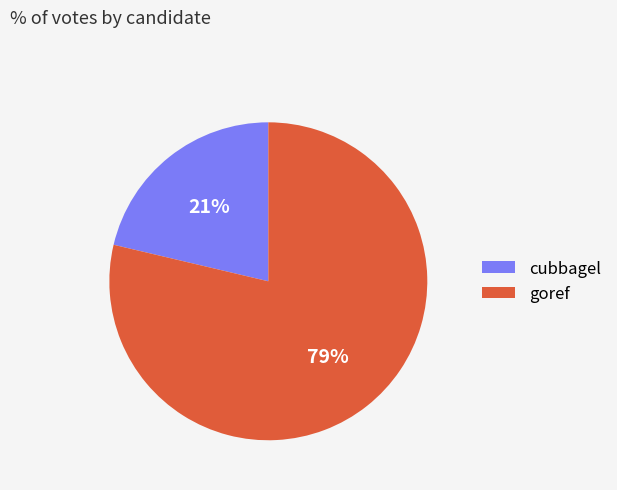

Which slice is the largest?

goref